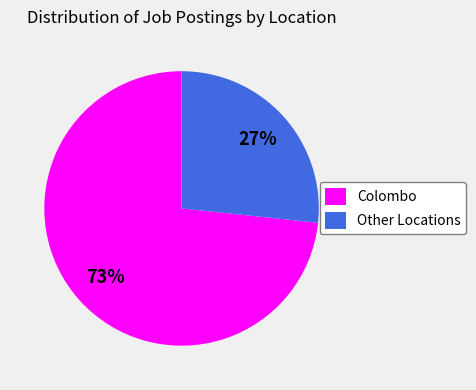

To the nearest percent, what is the average slice percentage?

50%